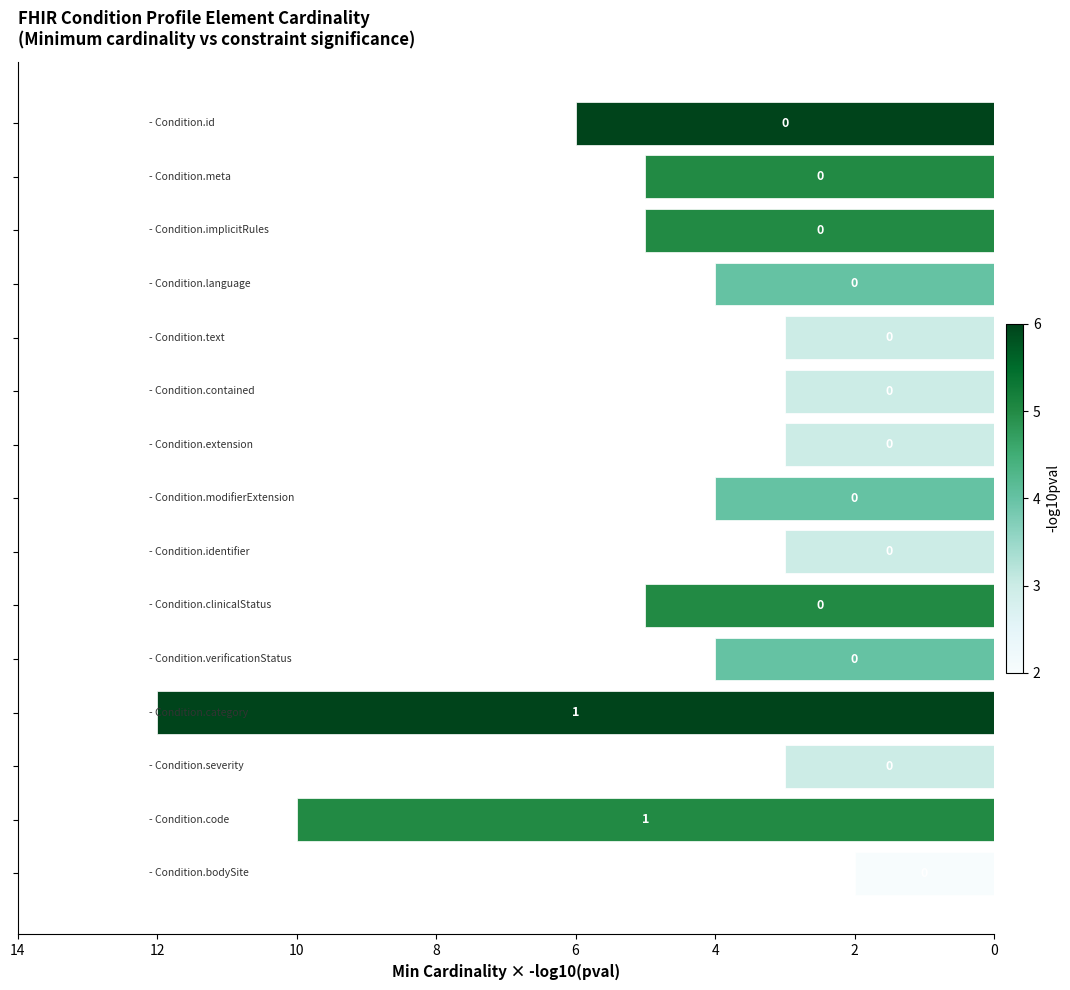

What is the average value?

5